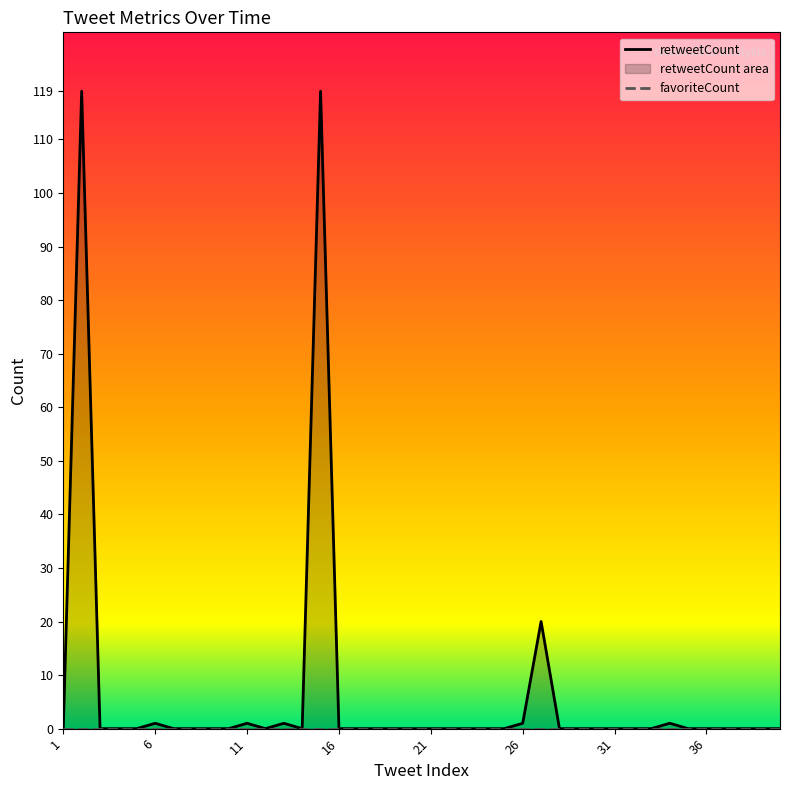

True or false: the data shows 39 at 17.

False